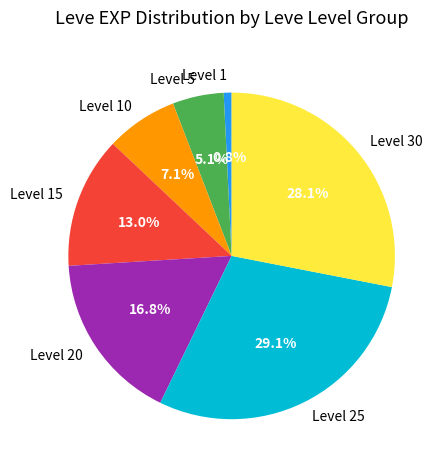

Combined, do Level 1 and Level 25 account for over 50%?

No